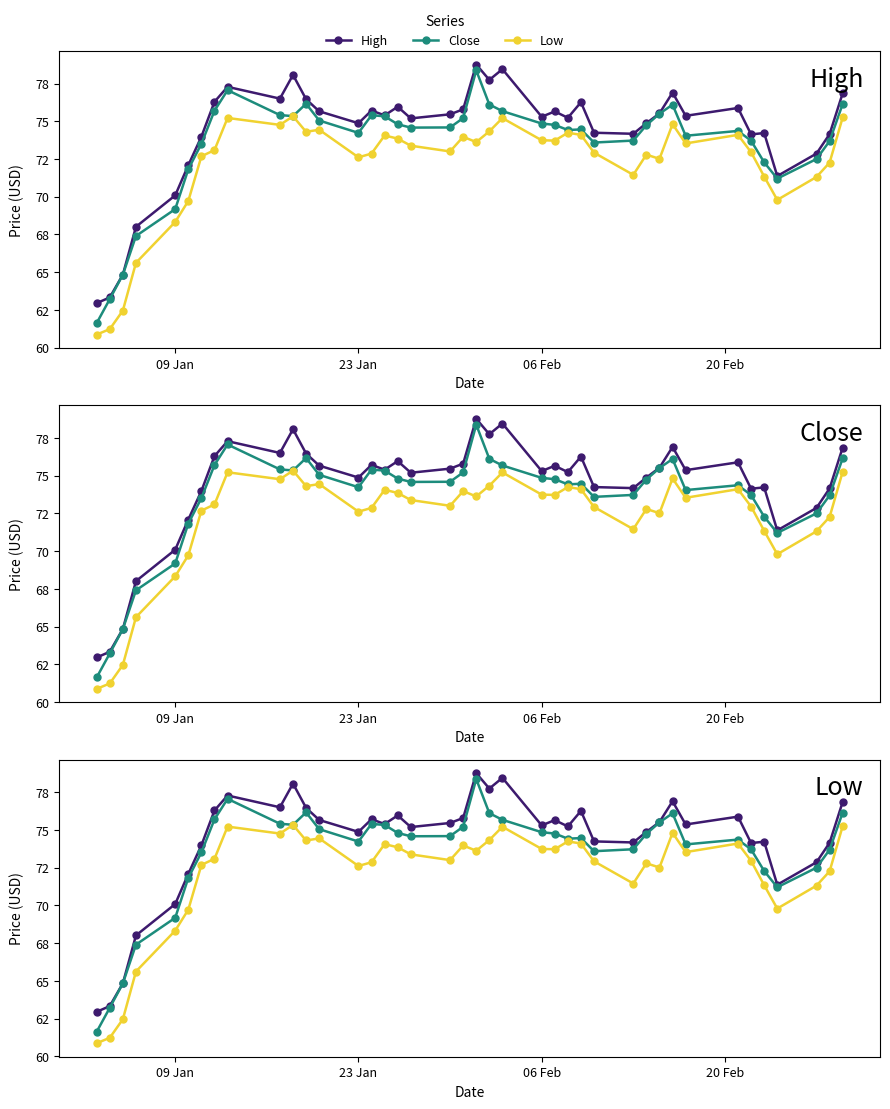

What is the average value of the High series?

74.3